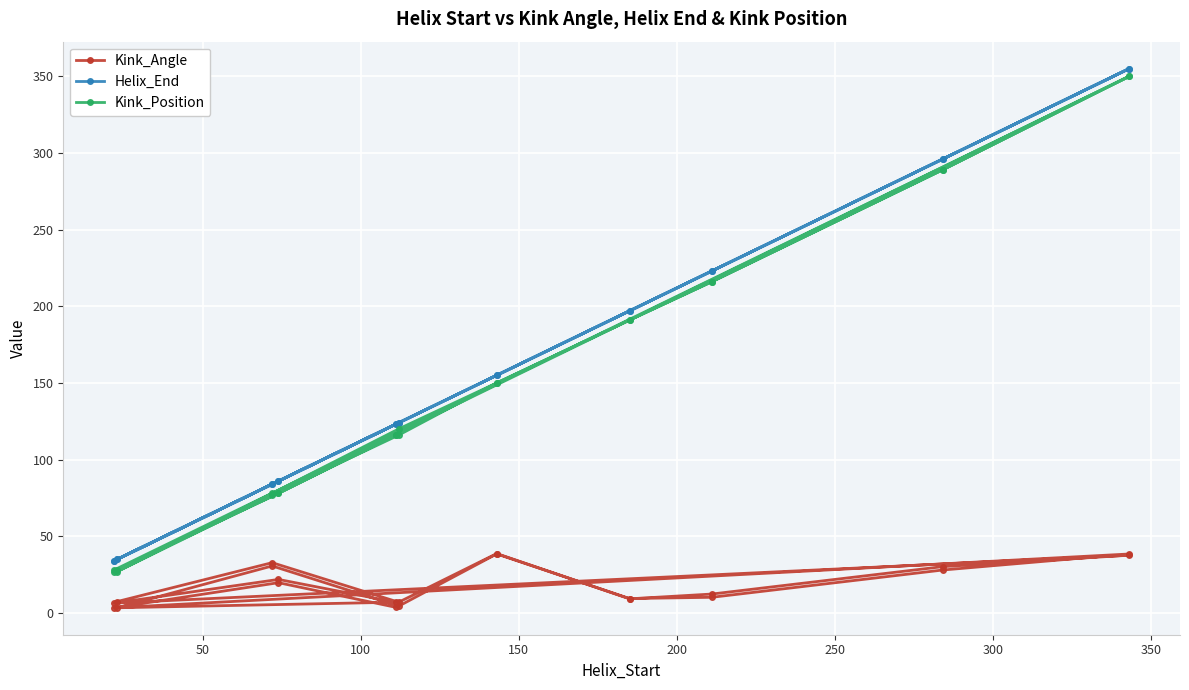

What is the difference between the second highest and second lowest values in the Helix_End series?

321.0